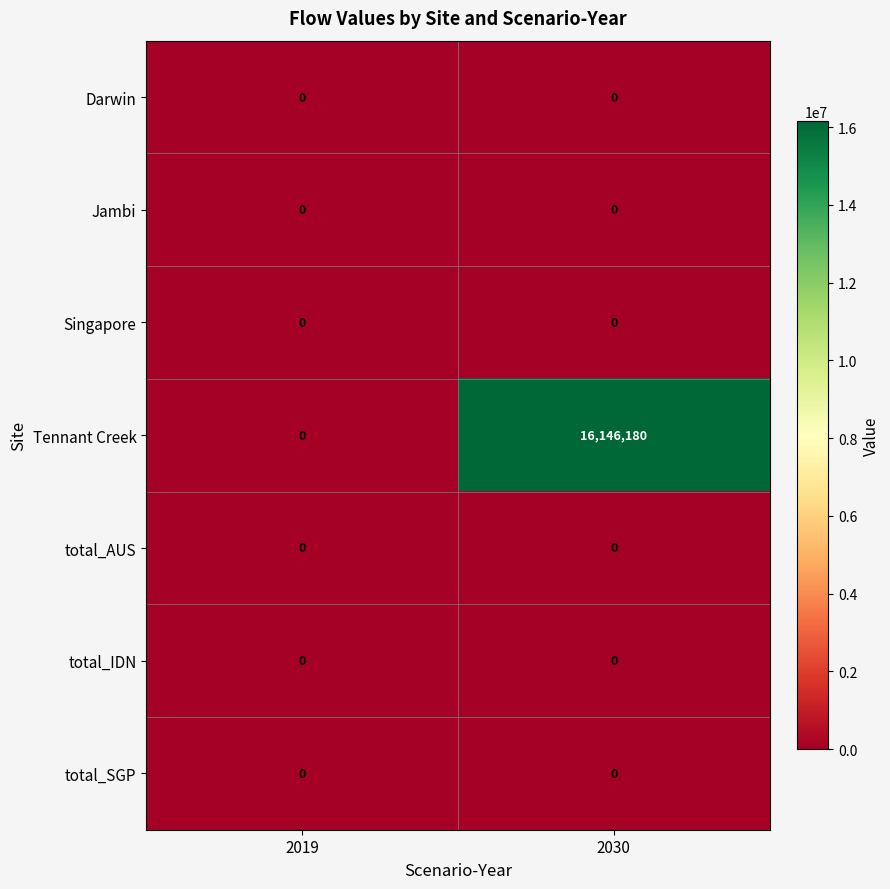

Reading right to left, extract all data points from this chart.

Darwin: 0	0
Jambi: 0	0
Singapore: 0	0
Tennant Creek: 16146180	0
total_AUS: 0	0
total_IDN: 0	0
total_SGP: 0	0